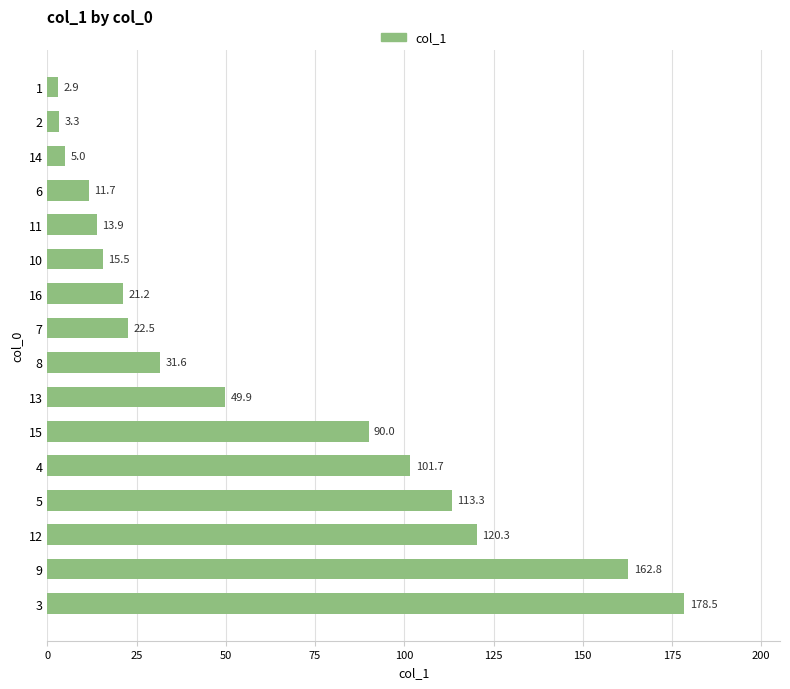

Which label corresponds to the smallest value in the chart?

1